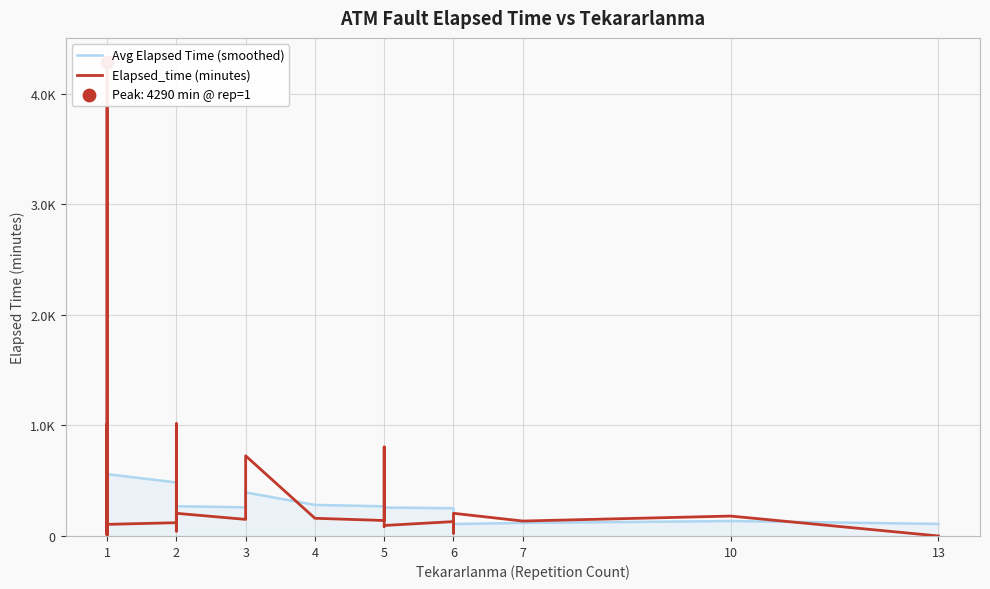

Which series reaches the minimum Y coordinate?

Elapsed_time (minutes)